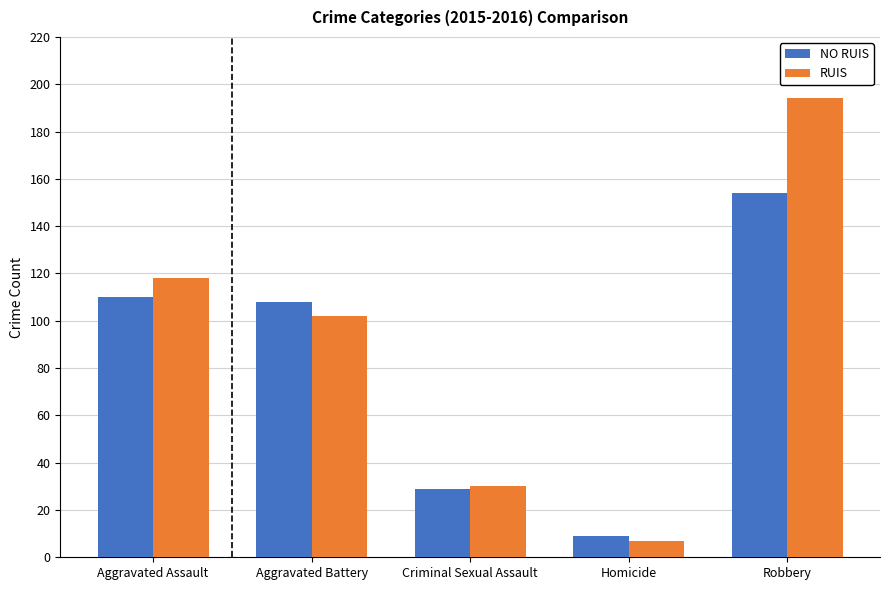

What are all the series names shown in the legend?

NO RUIS, RUIS